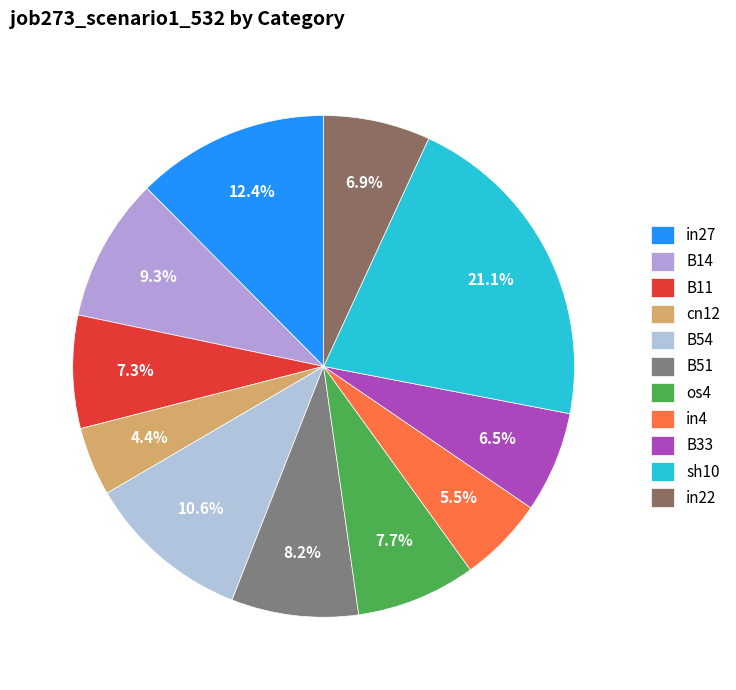

To the nearest percent, what is the combined percentage of sh10 and B14?

30%